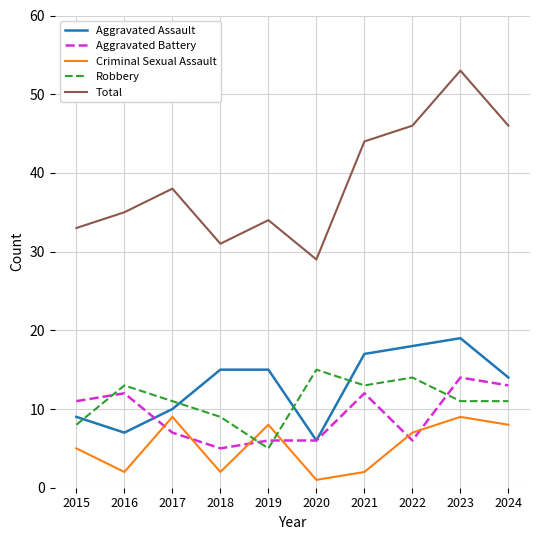

What is the average value of the Total series?

39